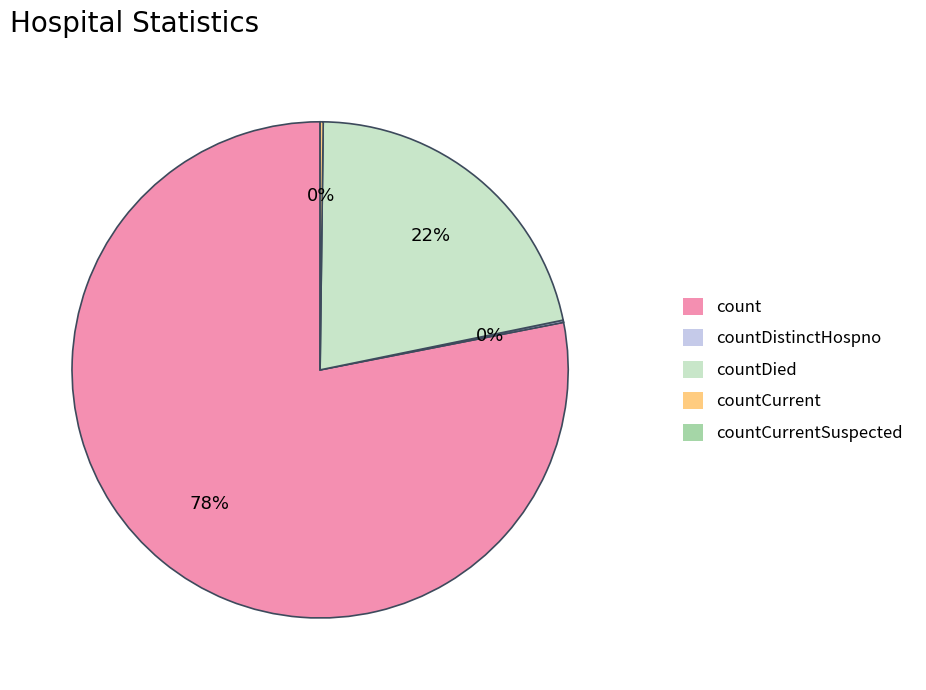

To the nearest percent, what is the difference between the largest and smallest slice percentages?

78%